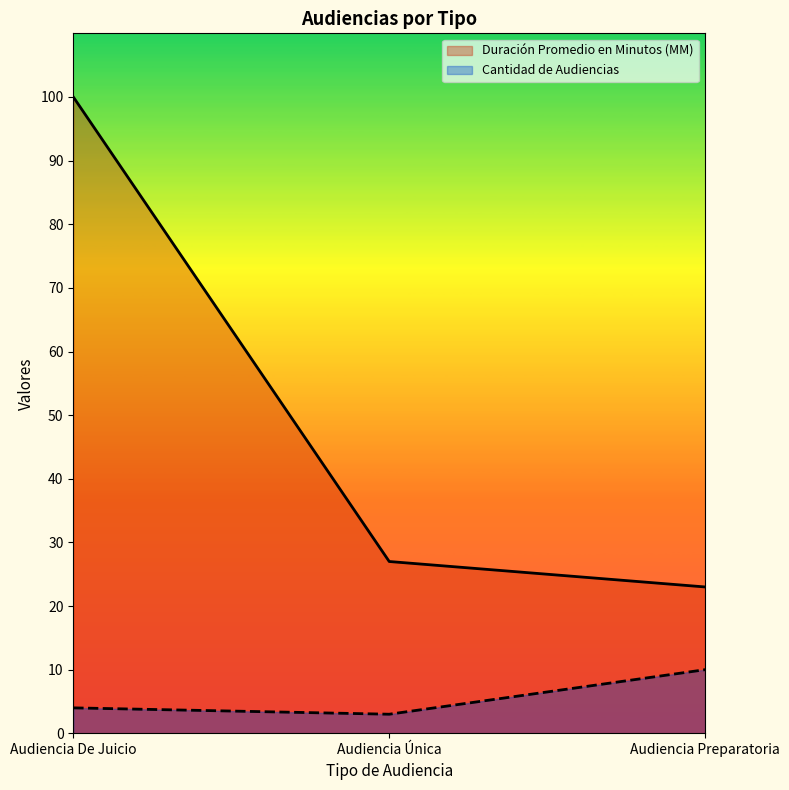

Reading left to right, what are all the values shown in this chart?

Duración Promedio en Minutos (MM): Audiencia De Juicio=100	Audiencia Única=27	Audiencia Preparatoria=23
Cantidad de Audiencias: Audiencia De Juicio=4	Audiencia Única=3	Audiencia Preparatoria=10